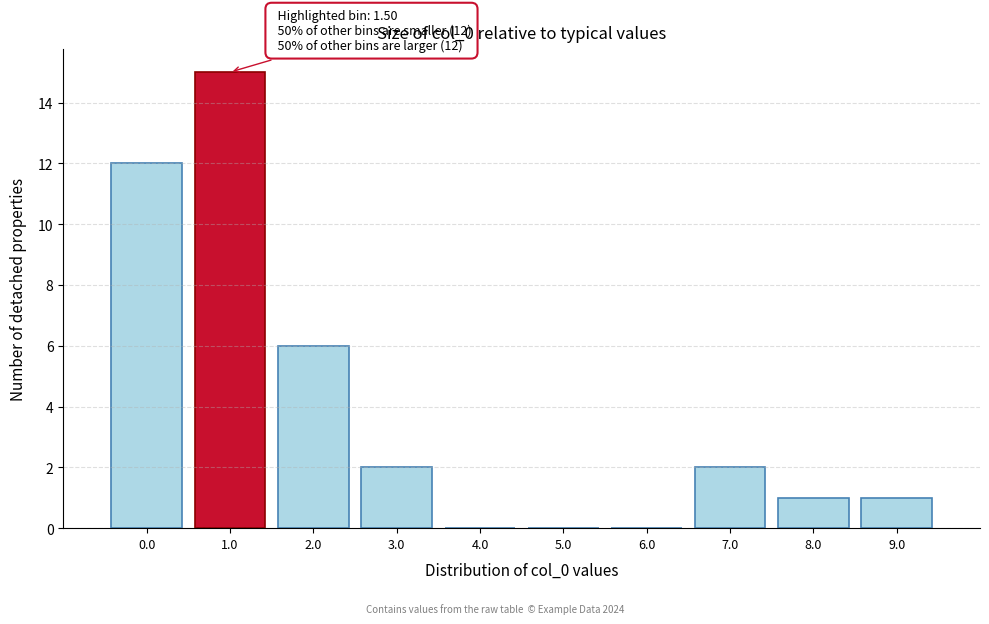

Reading left to right, extract all data points from this chart.

0.0=12	1.0=15	2.0=6	3.0=2	4.0=0	5.0=0	6.0=0	7.0=2	8.0=1	9.0=1